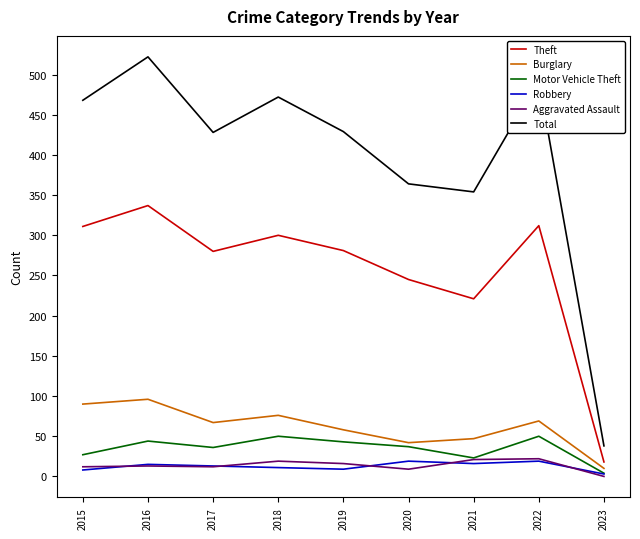

Is it true that Motor Vehicle Theft equals 20 at 2019?

False